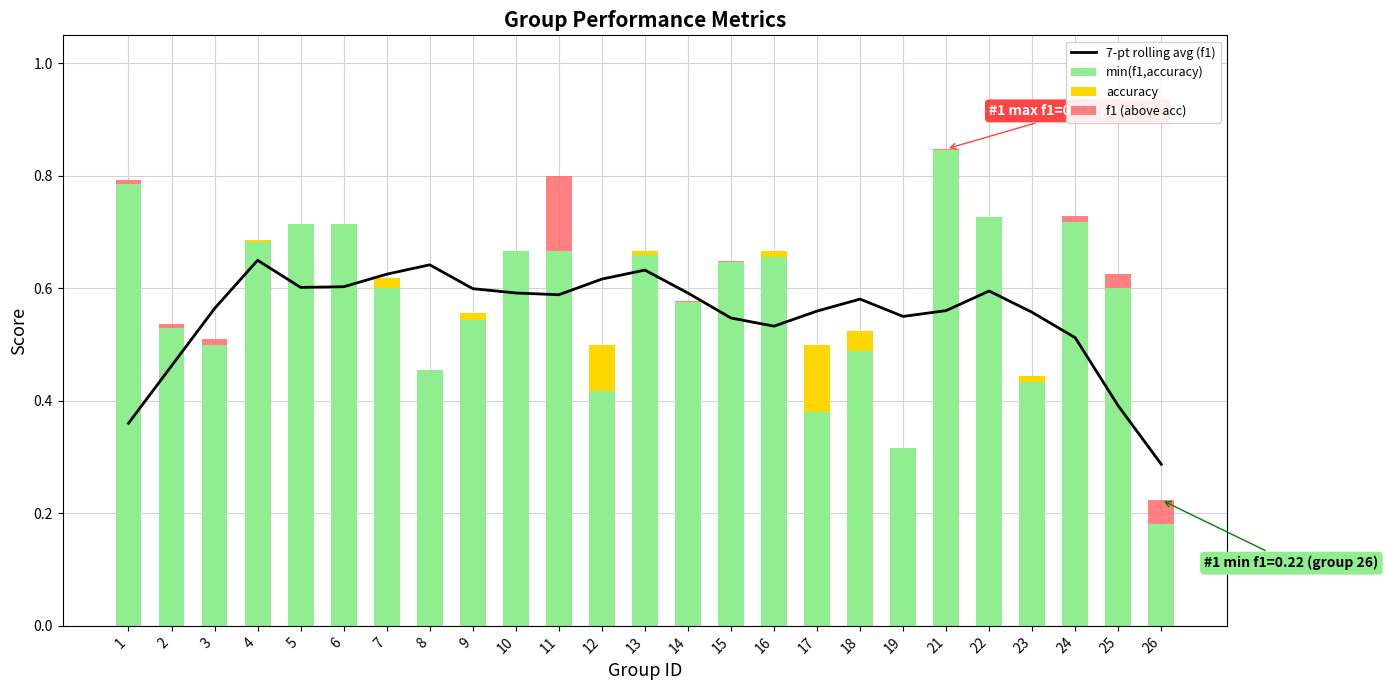

Is it true that 7-pt rolling avg (f1) equals 0.6 at 11?

True